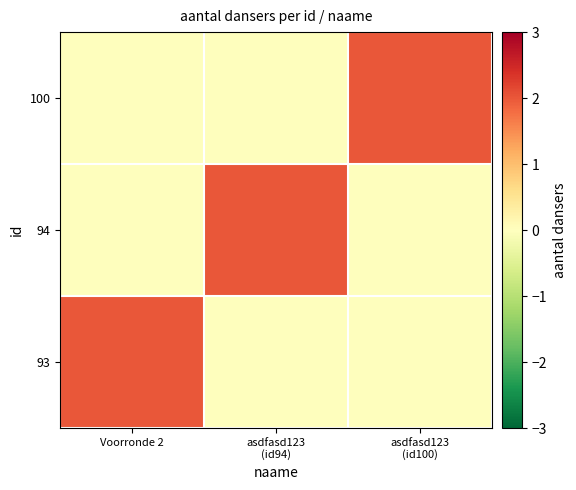

What is the spread (max minus min) of values at Voorronde 2?

2